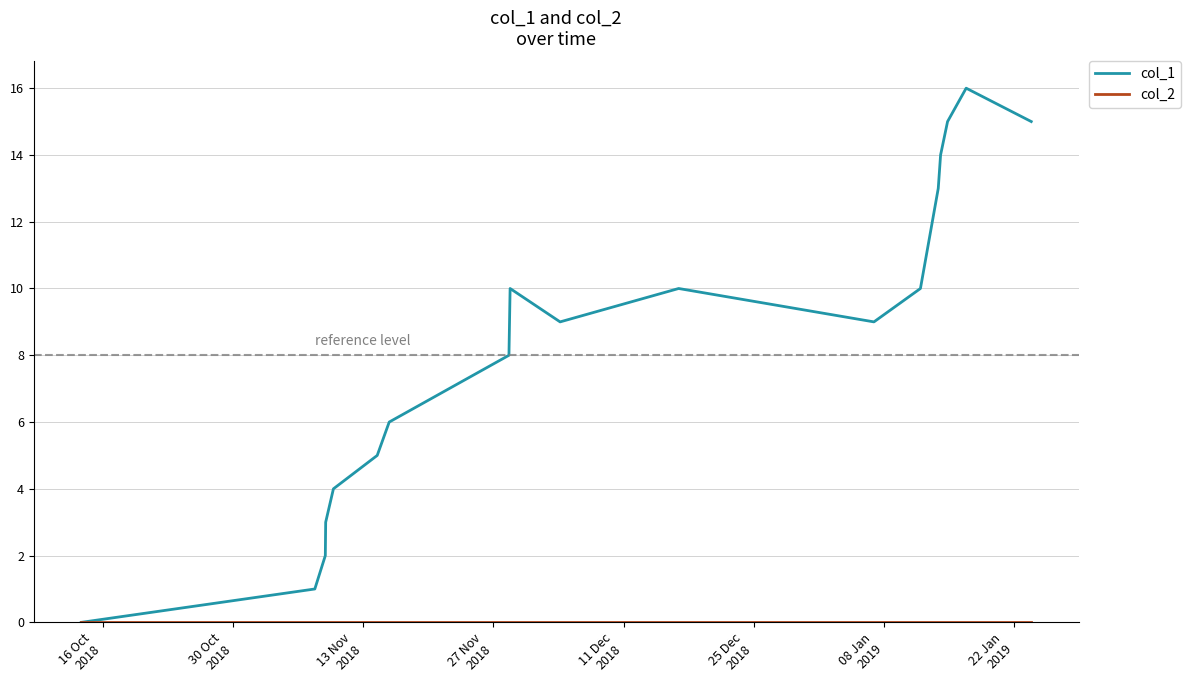

How many interior local peaks does the col_1 series have?

3